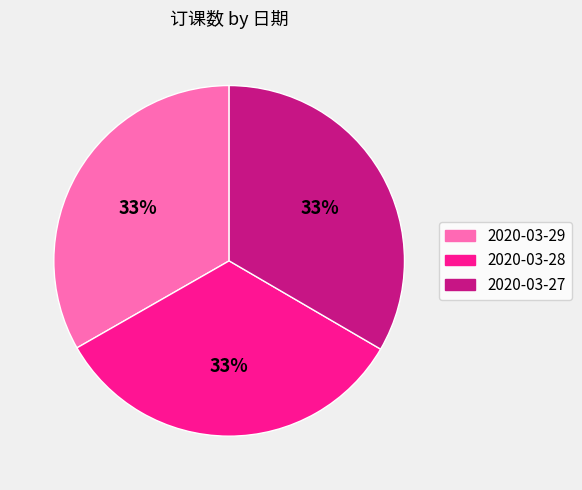

Count the number of slices in the pie.

3